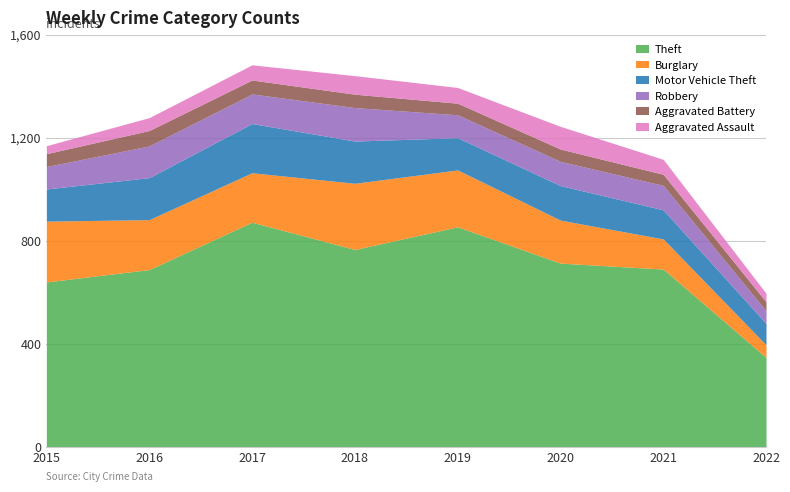

Reading right to left, extract all data points from this chart.

Theft: 2022=348	2021=691	2020=714	2019=855	2018=767	2017=873	2016=689	2015=641
Burglary: 2022=49	2021=117	2020=167	2019=221	2018=257	2017=192	2016=194	2015=236
Motor Vehicle Theft: 2022=83	2021=113	2020=134	2019=125	2018=164	2017=191	2016=163	2015=125
Robbery: 2022=49	2021=95	2020=94	2019=89	2018=130	2017=115	2016=123	2015=87
Aggravated Battery: 2022=35	2021=43	2020=48	2019=45	2018=52	2017=54	2016=60	2015=50
Aggravated Assault: 2022=33	2021=58	2020=88	2019=61	2018=72	2017=59	2016=50	2015=31